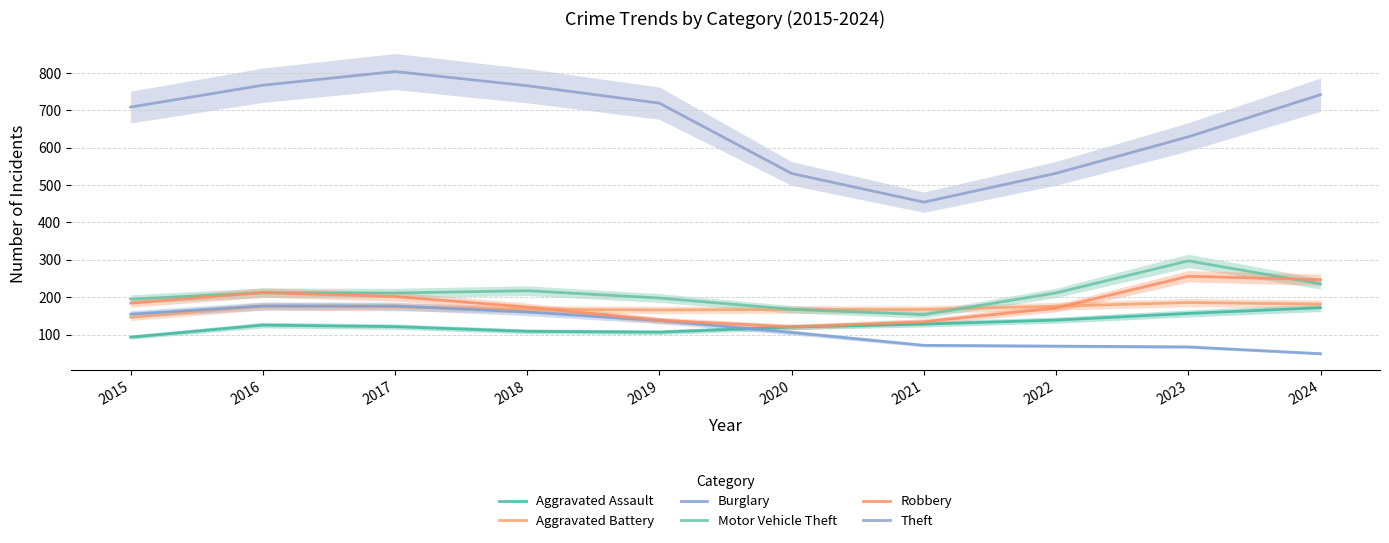

Reading left to right, list all the values displayed in this chart.

Aggravated Assault: 2015=93.0	2016=125.4	2017=121.2	2018=108.6	2019=106.4	2020=120.2	2021=128.0	2022=138.7	2023=156.6	2024=171.9
Aggravated Battery: 2015=146.2	2016=175.7	2017=174.0	2018=167.7	2019=165.8	2020=167.0	2021=167.2	2022=175.8	2023=185.8	2024=181.7
Burglary: 2015=154.8	2016=176.6	2017=176.5	2018=160.3	2019=137.4	2020=105.6	2021=71.2	2022=69.0	2023=66.9	2024=48.8
Motor Vehicle Theft: 2015=194.9	2016=212.0	2017=211.2	2018=217.4	2019=197.9	2020=167.7	2021=153.3	2022=211.5	2023=297.3	2024=235.8
Robbery: 2015=184.1	2016=212.3	2017=201.8	2018=173.6	2019=138.3	2020=120.5	2021=134.4	2022=171.0	2023=256.0	2024=246.8
Theft: 2015=708.9	2016=767.4	2017=804.2	2018=766.1	2019=719.4	2020=531.2	2021=454.5	2022=531.7	2023=629.3	2024=742.2